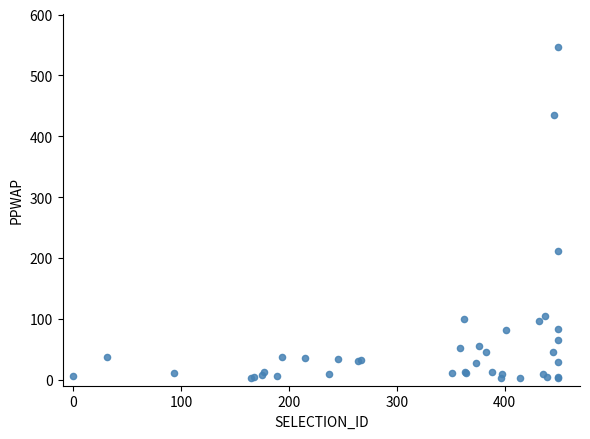

What Y value in the scatter plot is closest to 274?

211.3